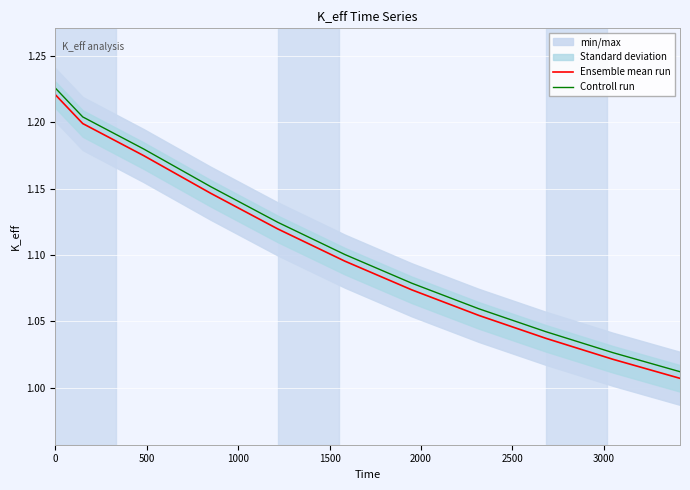

True or false: Controll run and Ensemble mean run intersect in this chart.

False